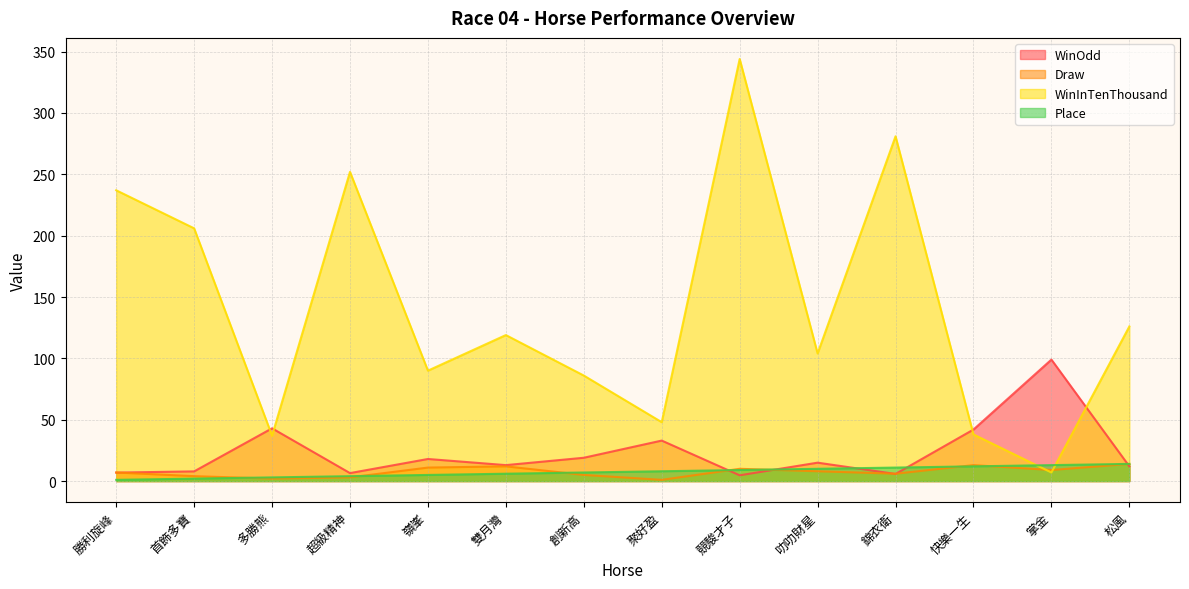

Which category has the highest value in the Place series?

松風